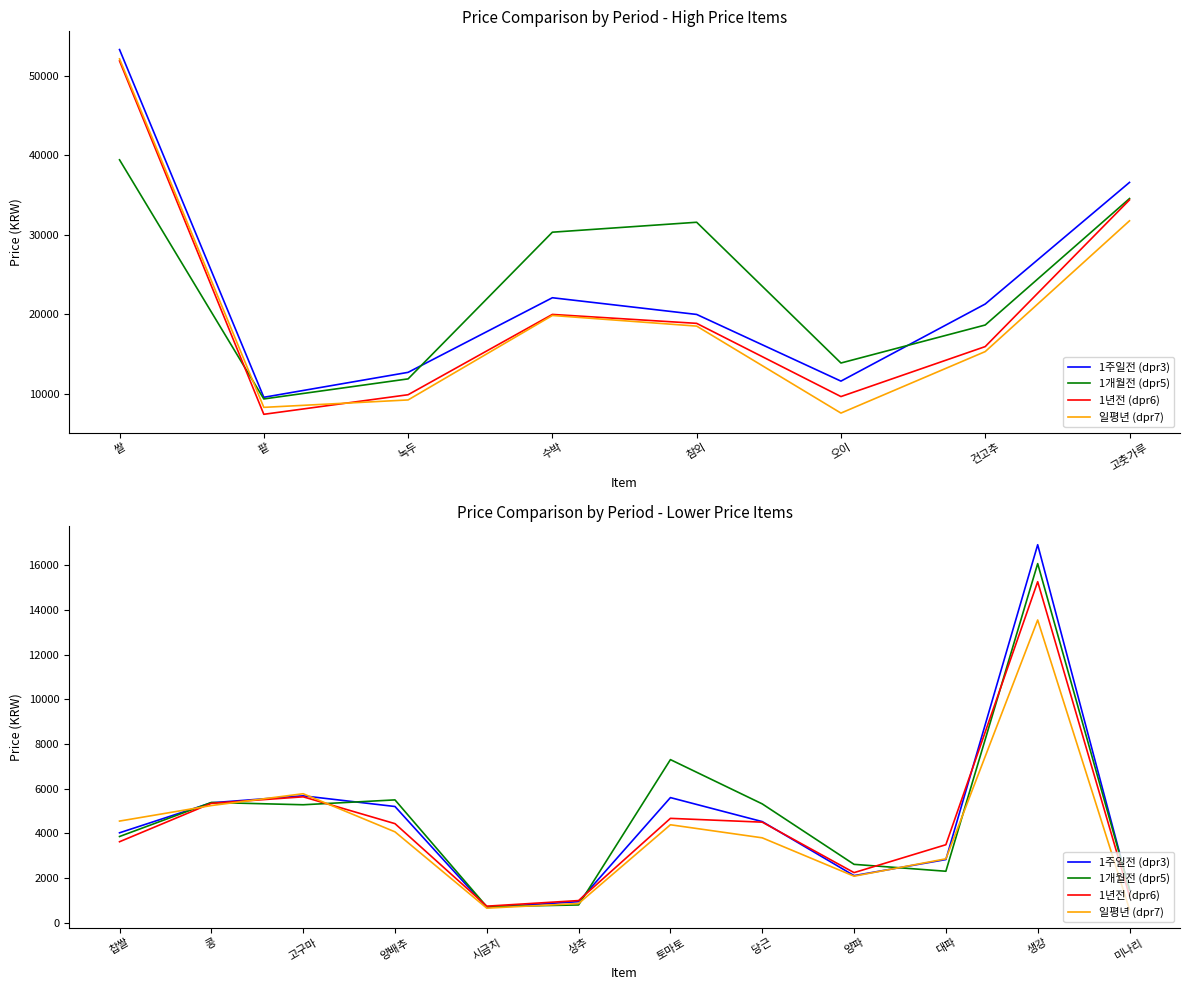

Which series has the largest total across all categories?

1개월전 (dpr5)